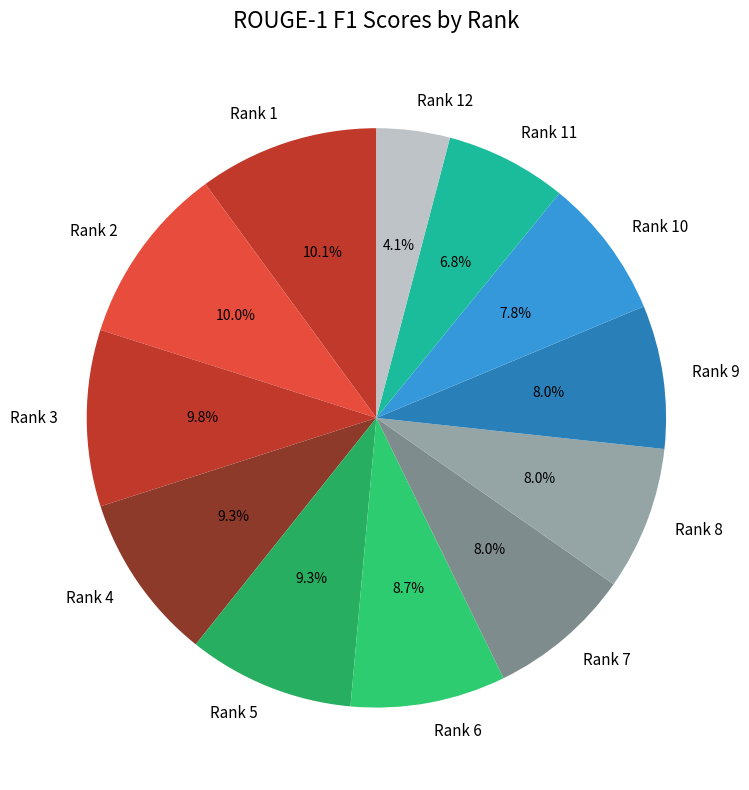

Between Rank 8 and Rank 6, which is larger?

Rank 6